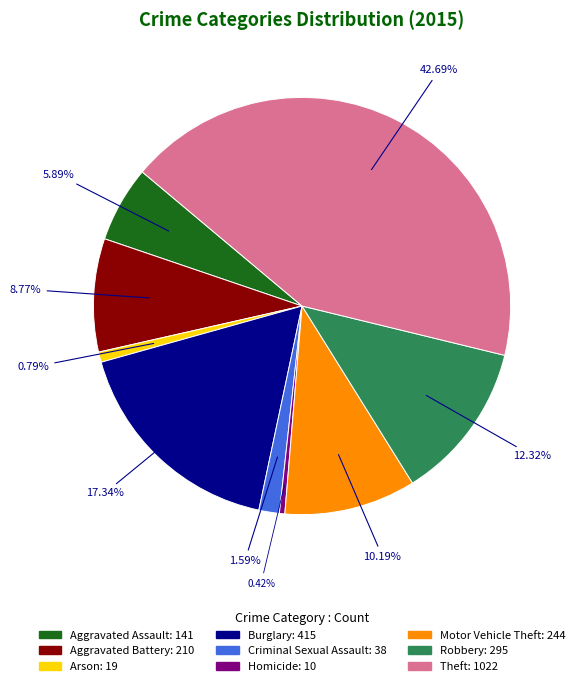

Is the sum of Aggravated Assault and Theft greater than half?

No